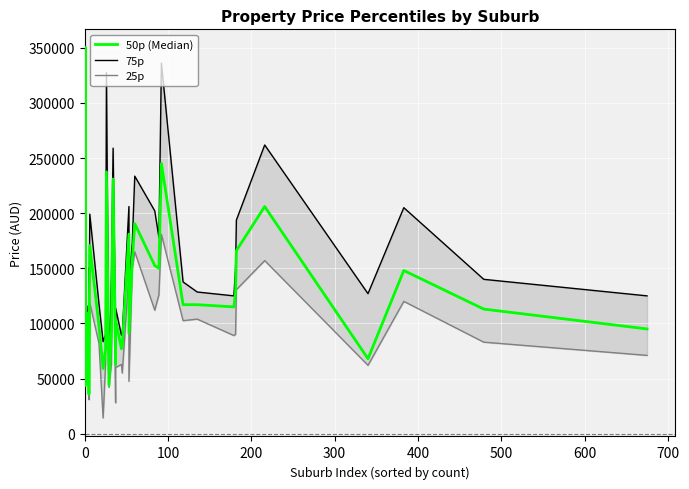

What are all the series names shown in the legend?

50p (Median), 75p, 25p